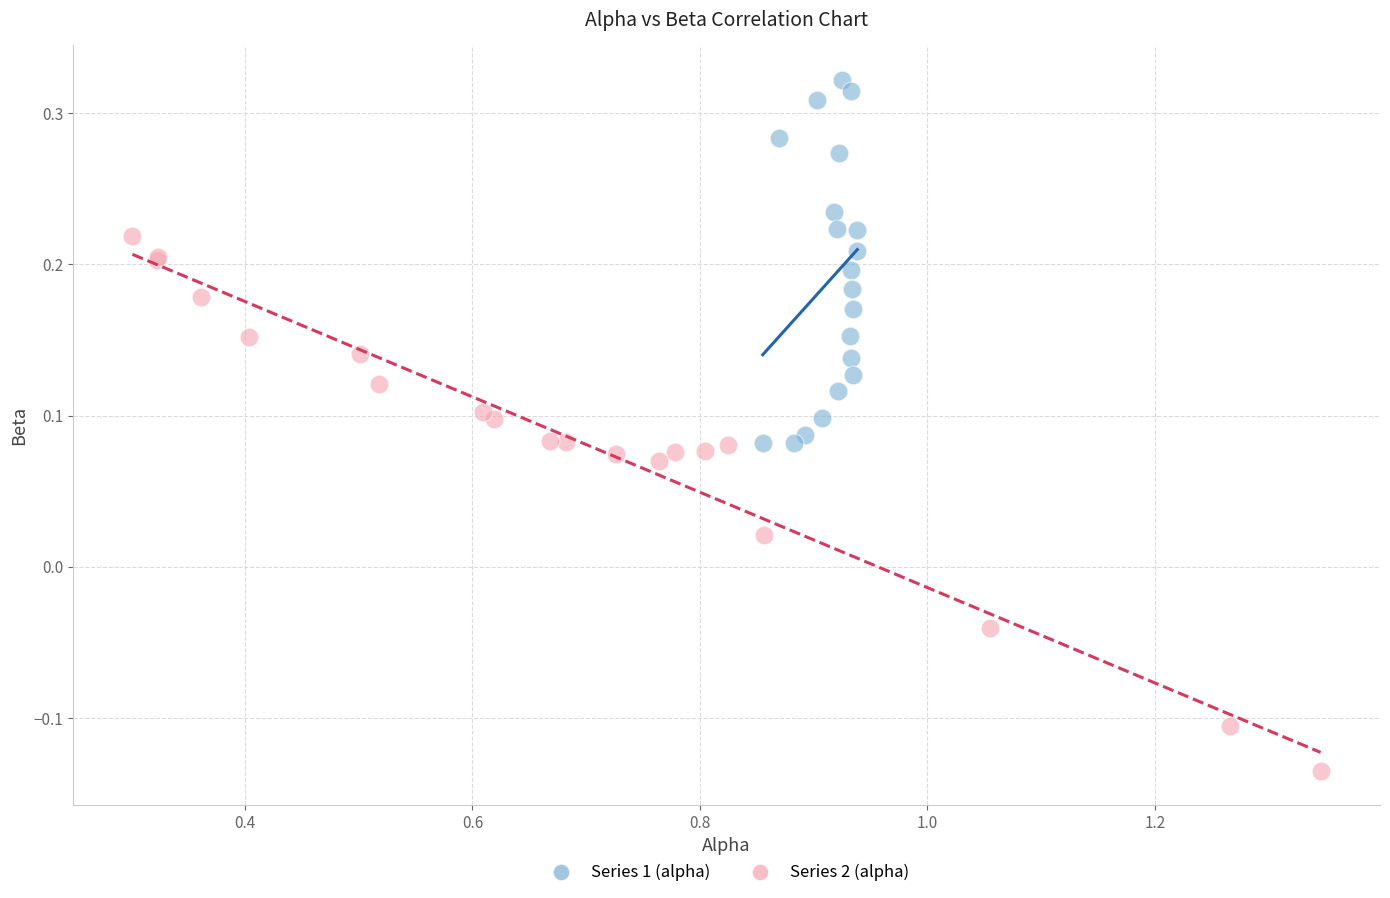

Which series contains the highest Y value?

Series 1 (alpha)